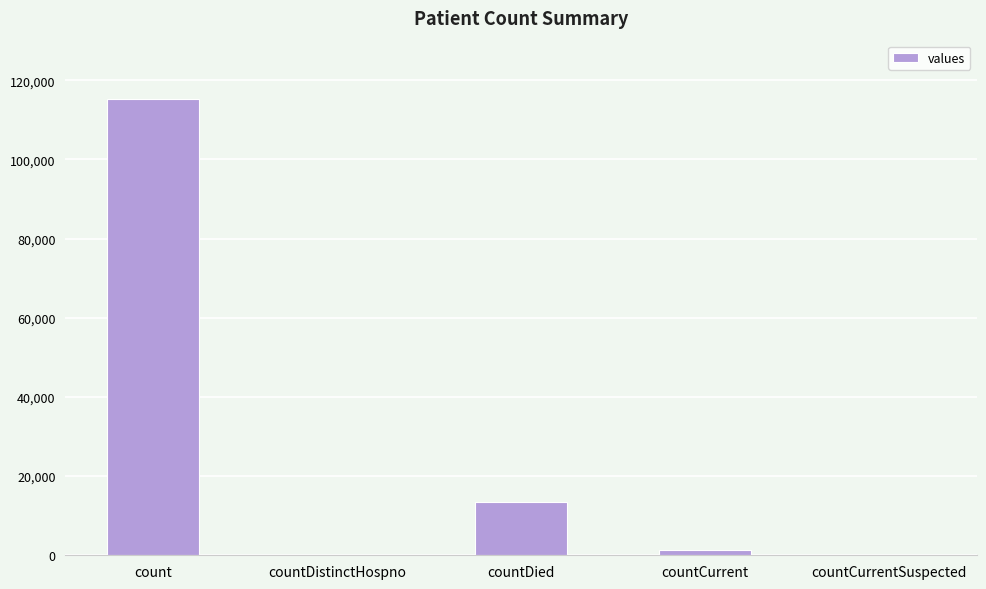

Reading left to right, list all the values displayed in this chart.

count=115379	countDistinctHospno=0	countDied=13343	countCurrent=1383	countCurrentSuspected=0